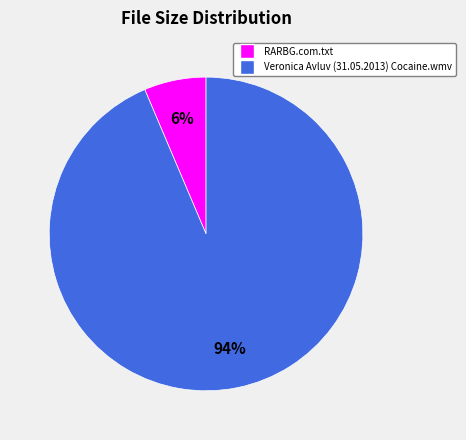

Which has a higher value, Veronica Avluv (31.05.2013) Cocaine.wmv or RARBG.com.txt?

Veronica Avluv (31.05.2013) Cocaine.wmv